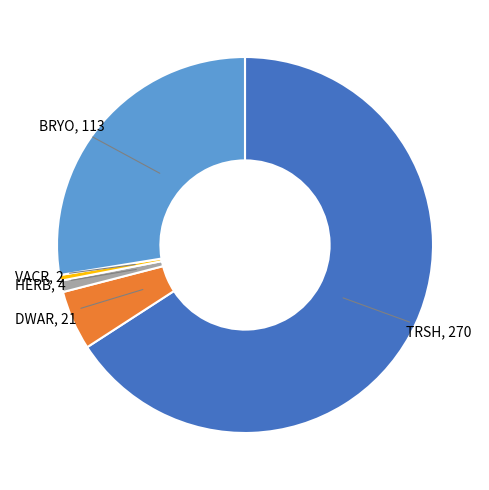

Is there a majority slice in this chart?

Yes